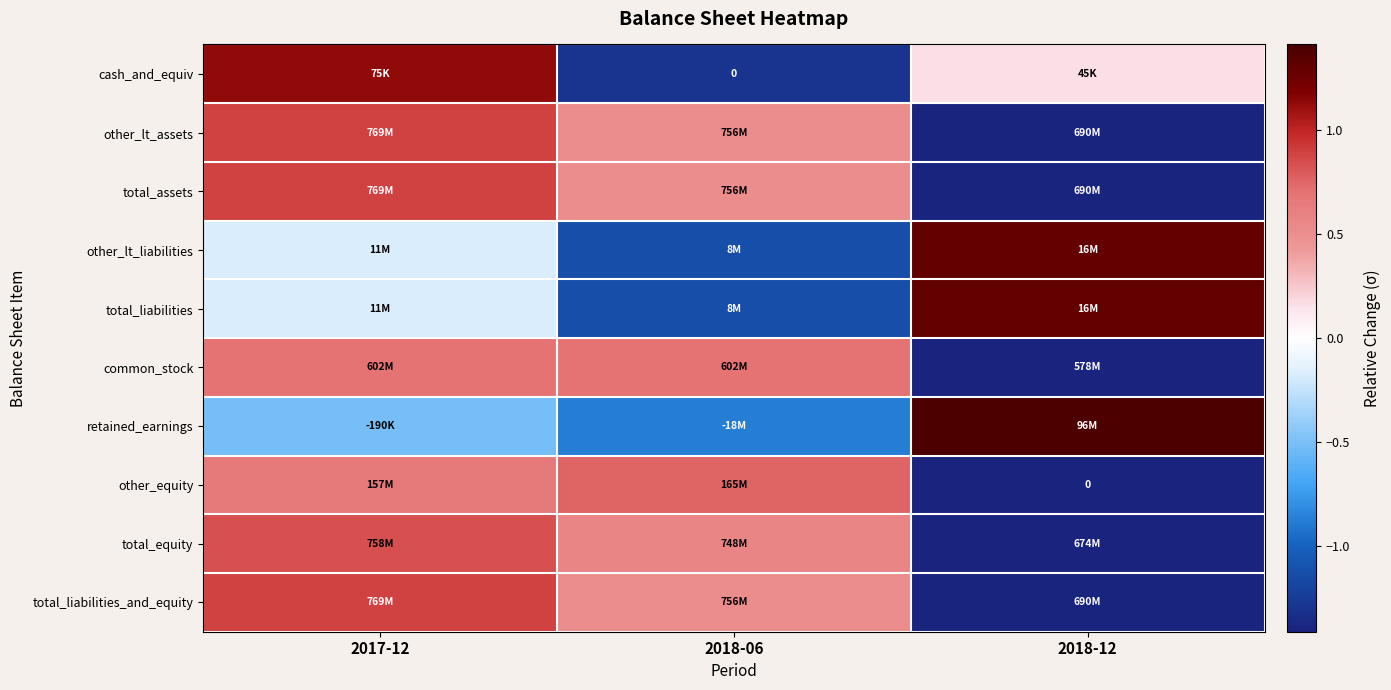

Which series has the largest total across all categories?

other_lt_assets